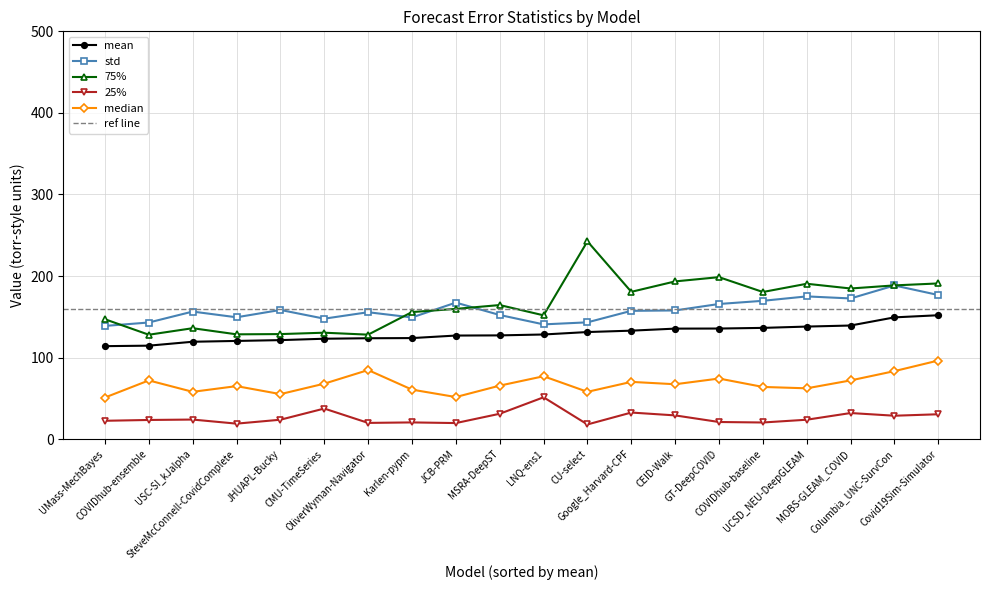

Count the number of data series in this chart.

5